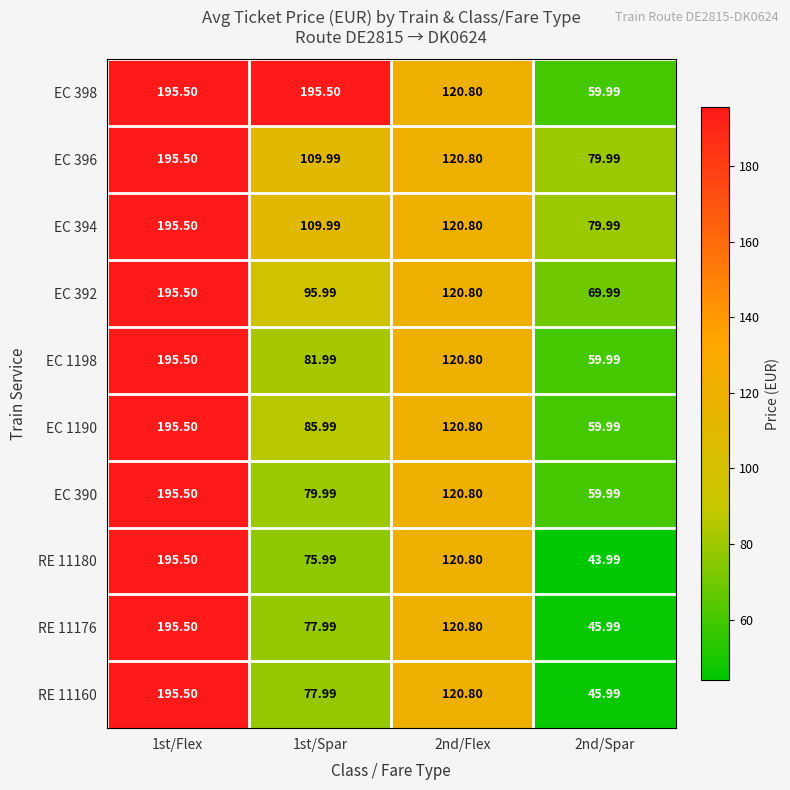

Is the value of EC 1198 at 1st/Spar greater than the value of EC 394 at 1st/Flex?

No